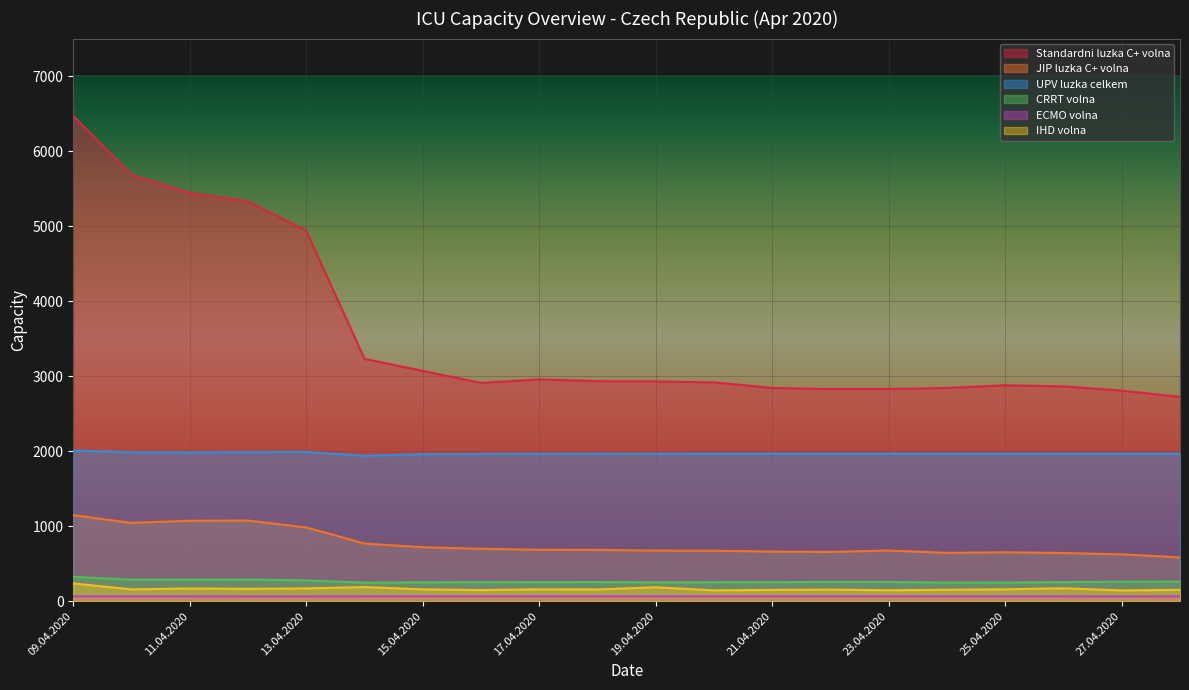

What is the average value of the CRRT volna series?

264